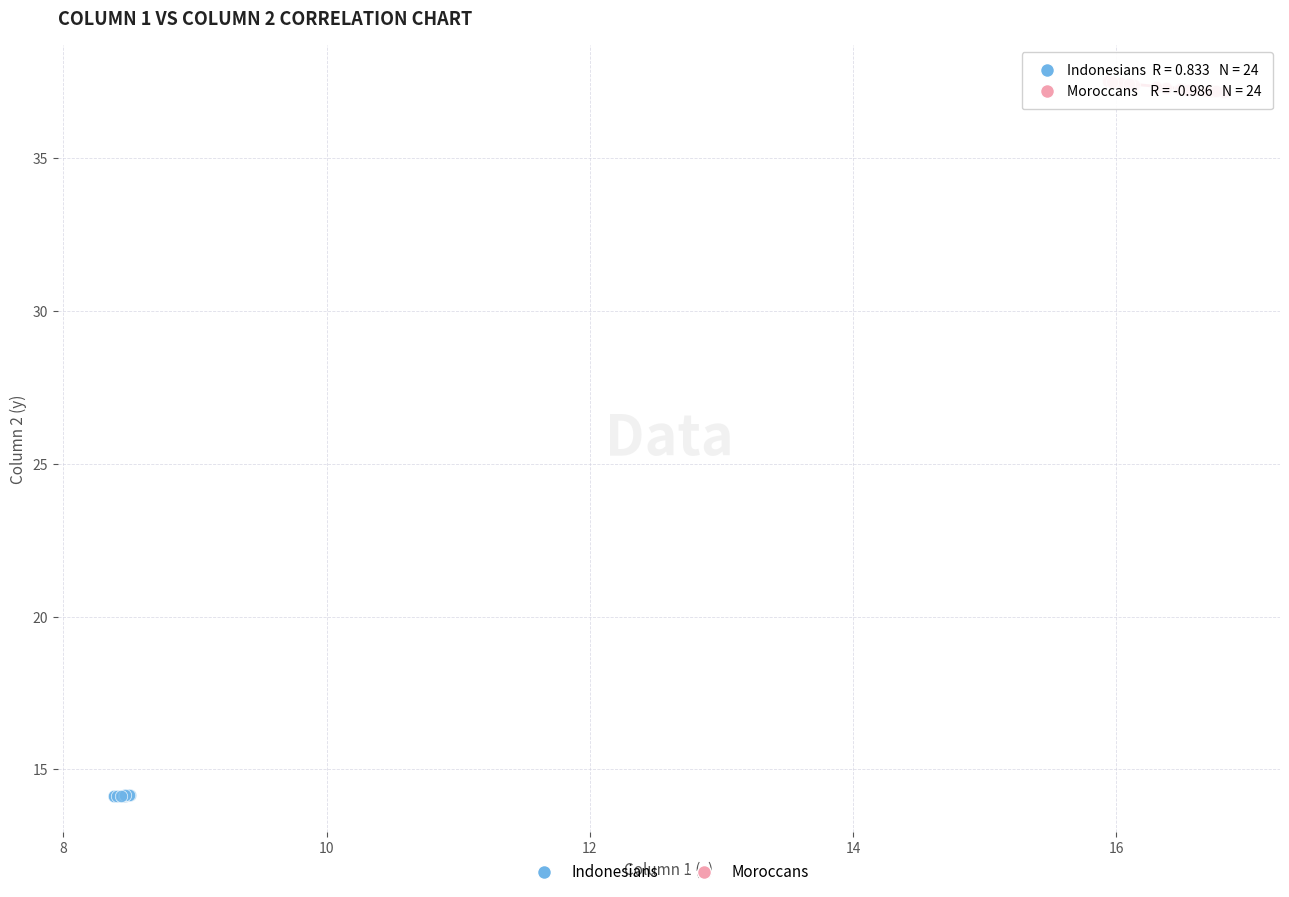

Which series reaches the minimum Y coordinate?

Indonesians